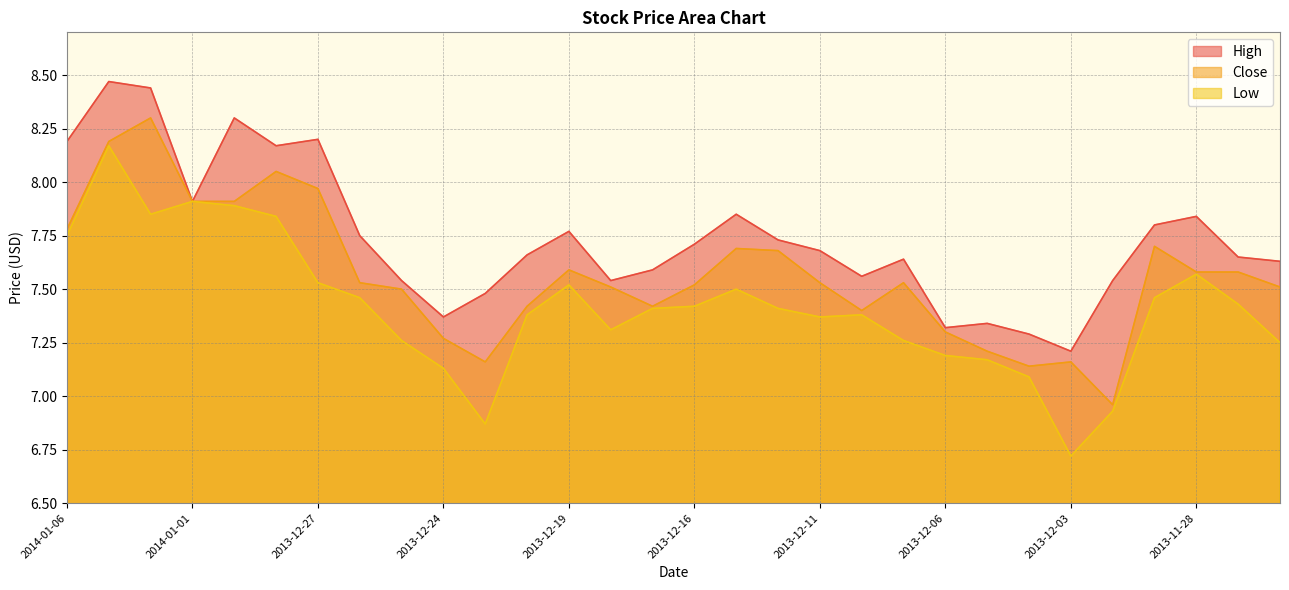

True or false: Close and High cross at least once.

False